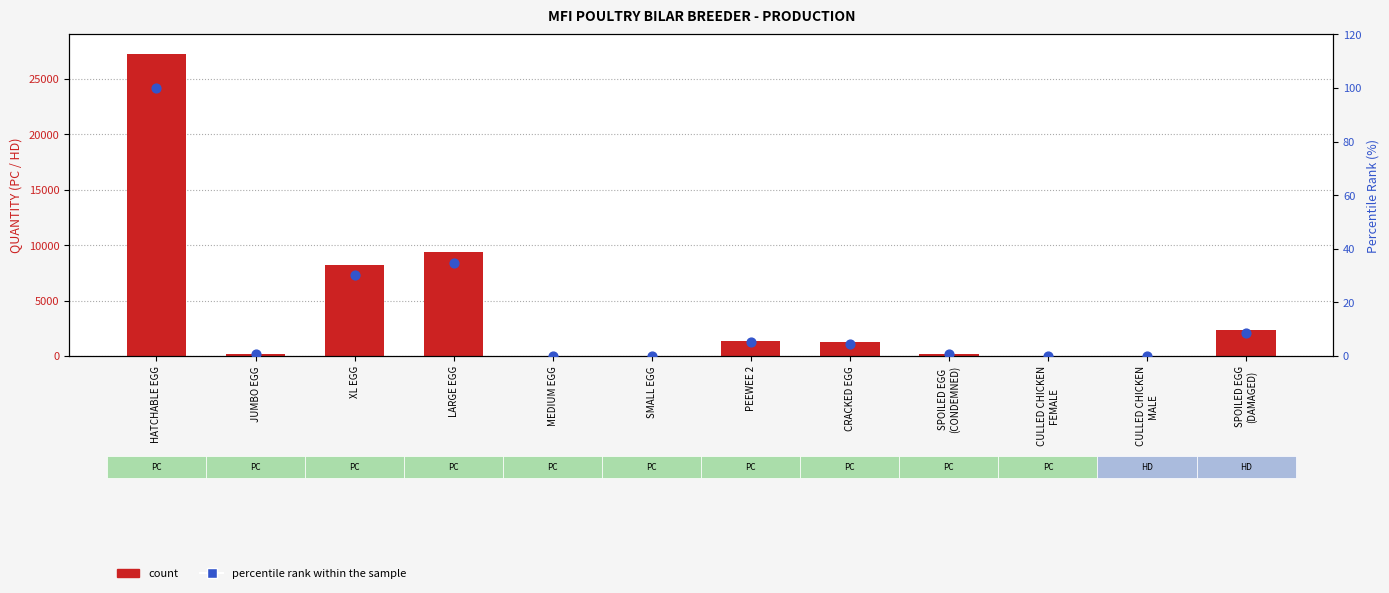

Which series has the largest total across all categories?

count